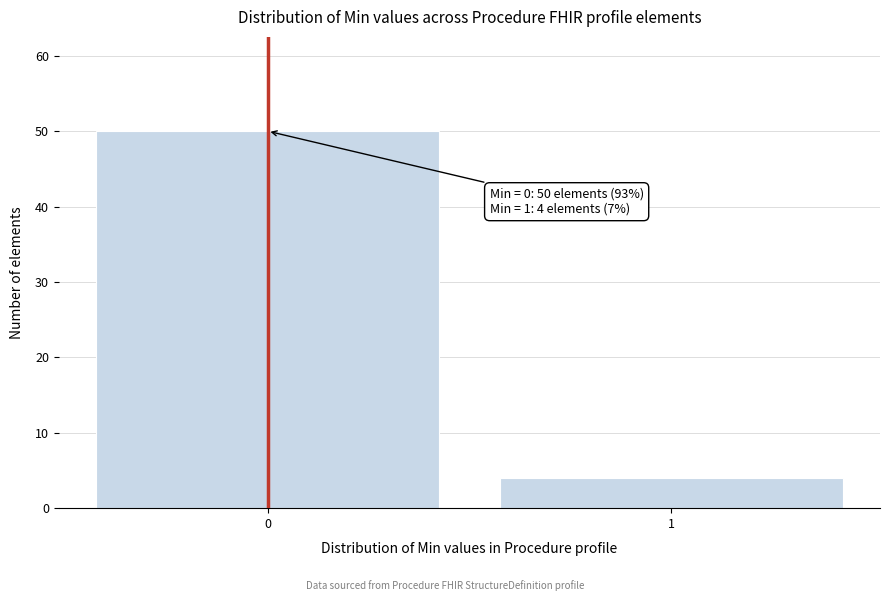

Reading left to right, list all the values displayed in this chart.

50	4